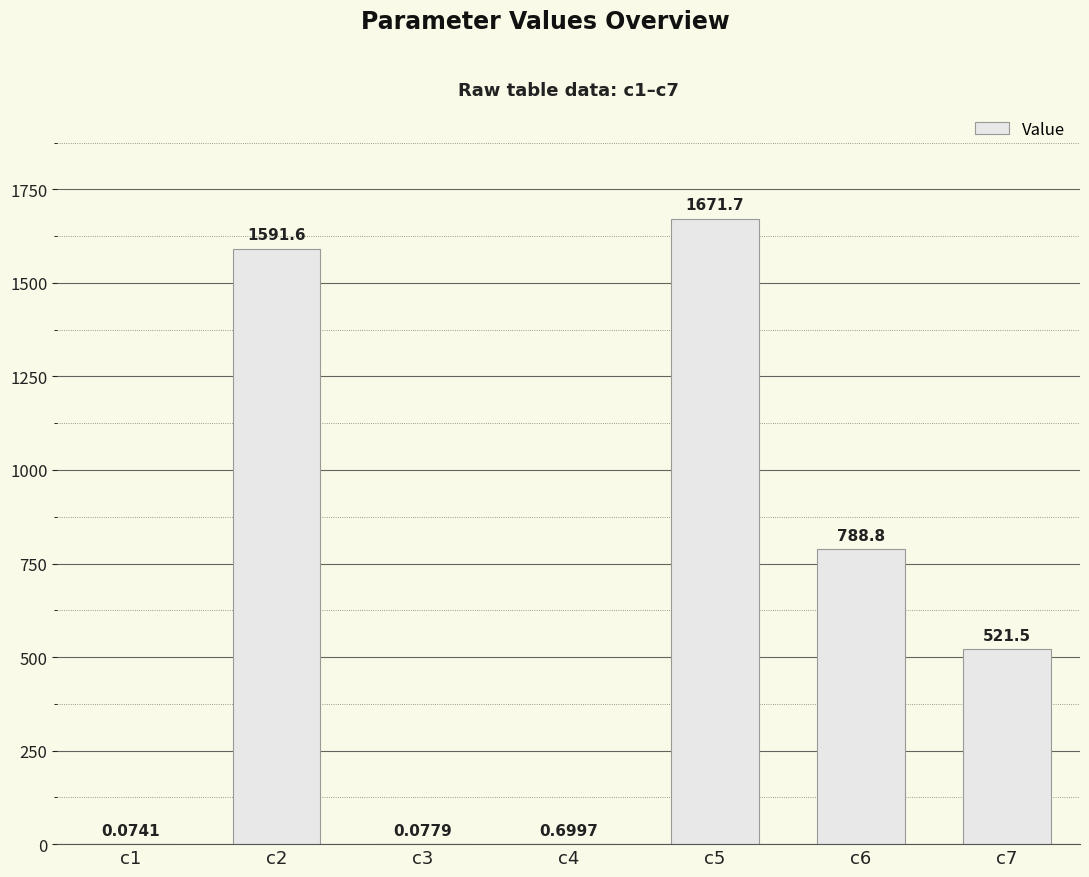

What is the change in value from c1 to c4?

+0.6